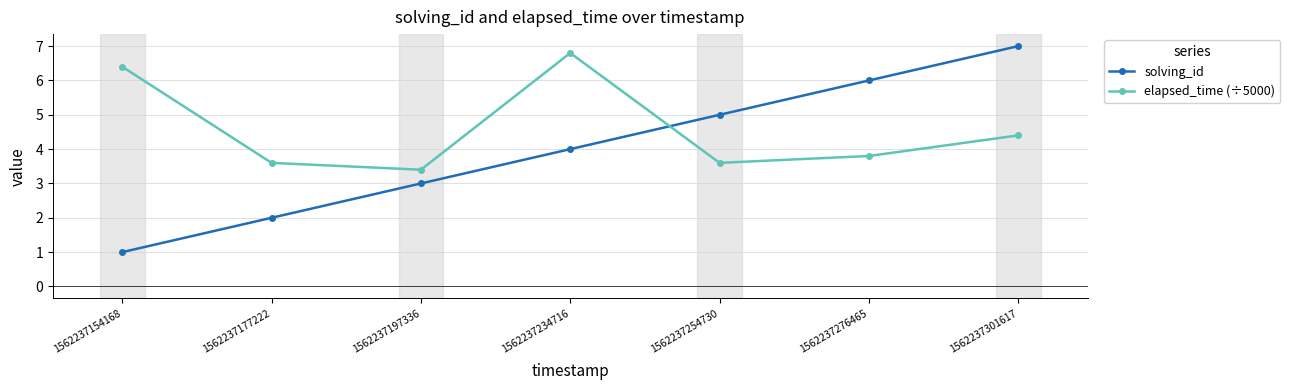

What is the value of the elapsed_time (÷5000) point at the 2nd from the left?

3.6